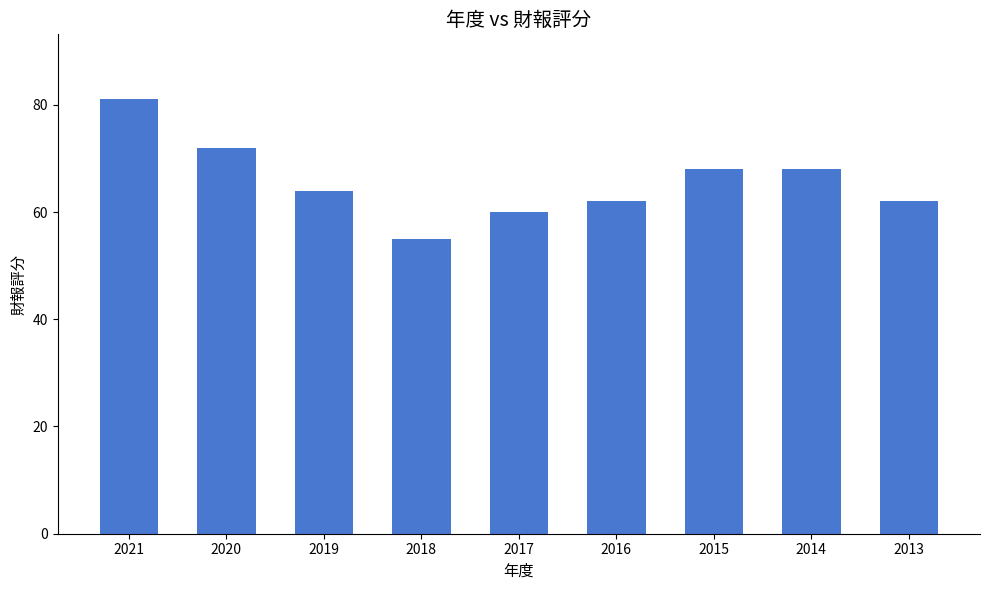

What is the ratio of the value at 2014 to the value at 2021?

0.8